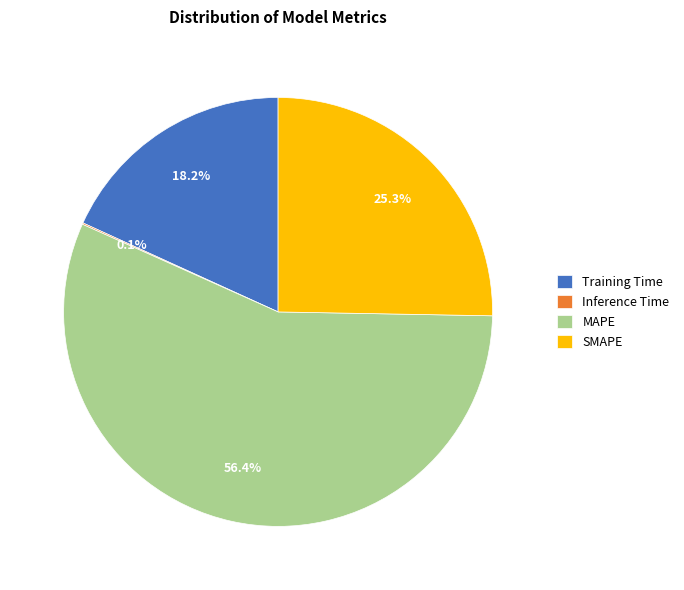

What percentage do Training Time and SMAPE together represent?

43.5%